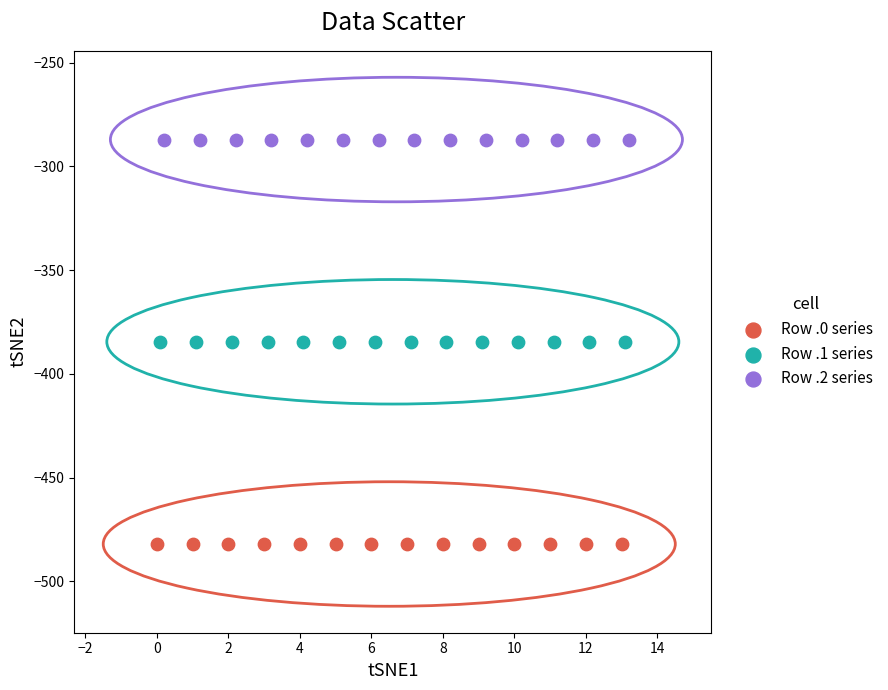

Which series contains the highest Y value?

Row .2 series